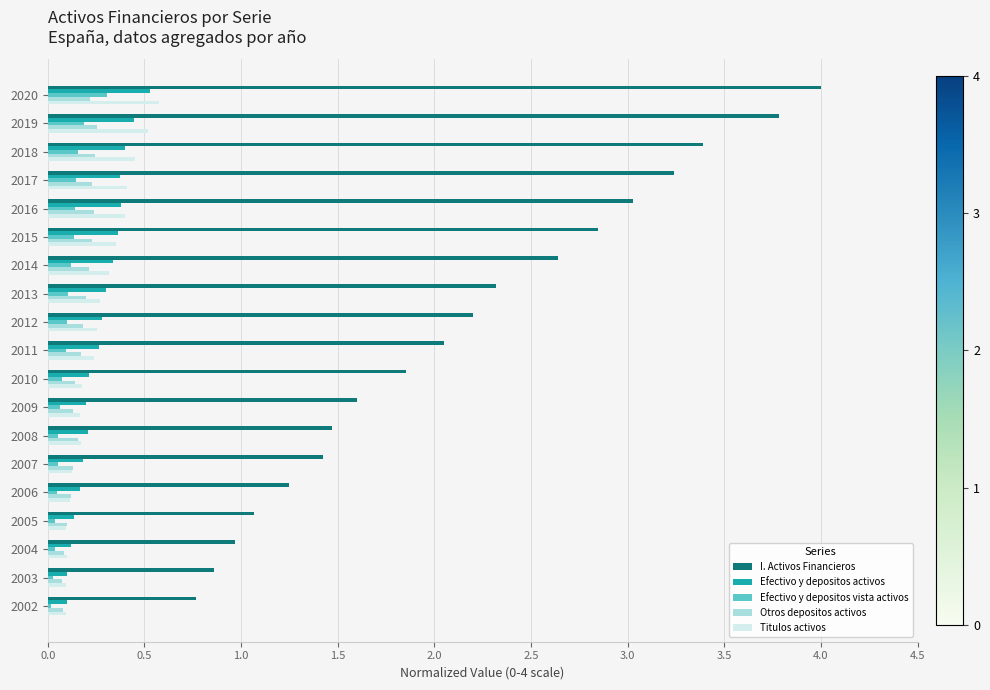

Which series changed the most between 2002 and 2013?

I. Activos Financieros